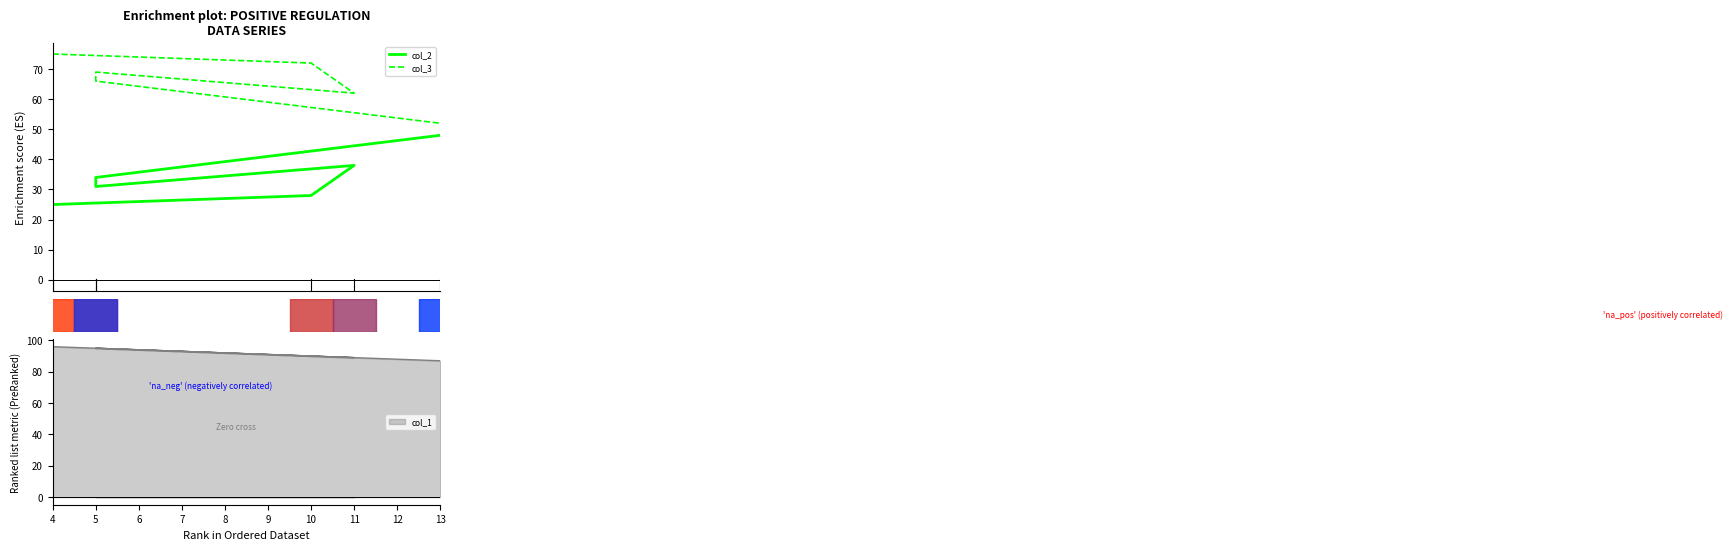

Rank the series at 13 from highest to lowest value.

col_3, col_2